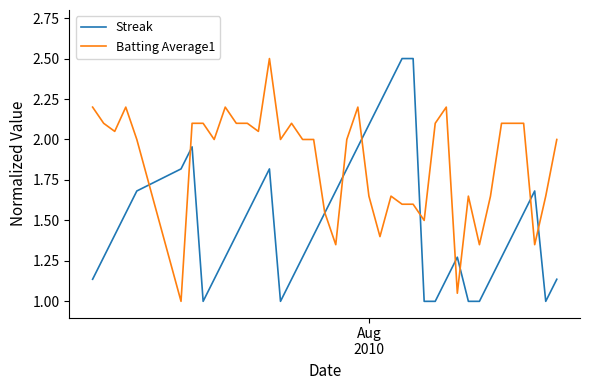

What is the maximum value shown in the chart?

2.5